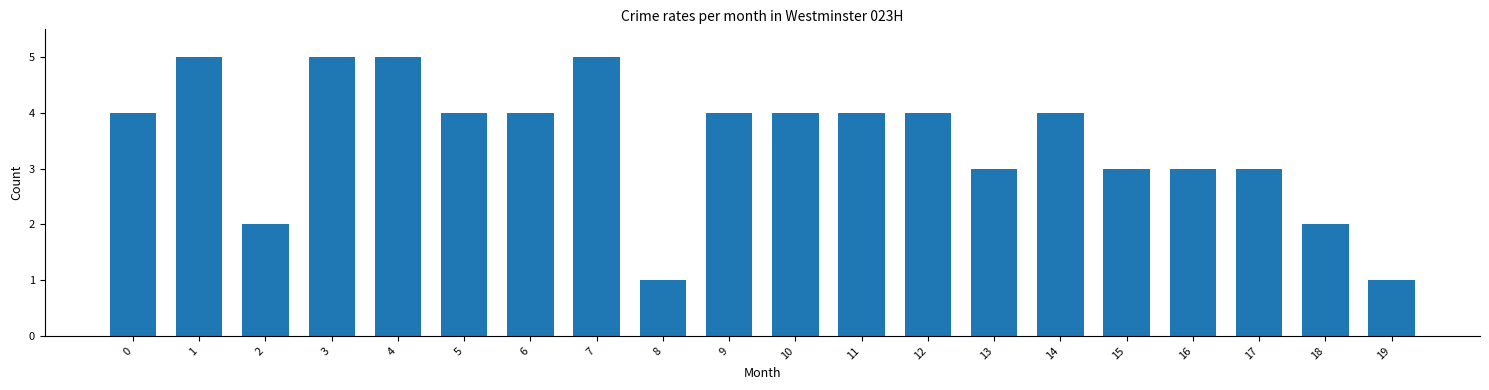

Which has a higher value, 12 or 3?

3